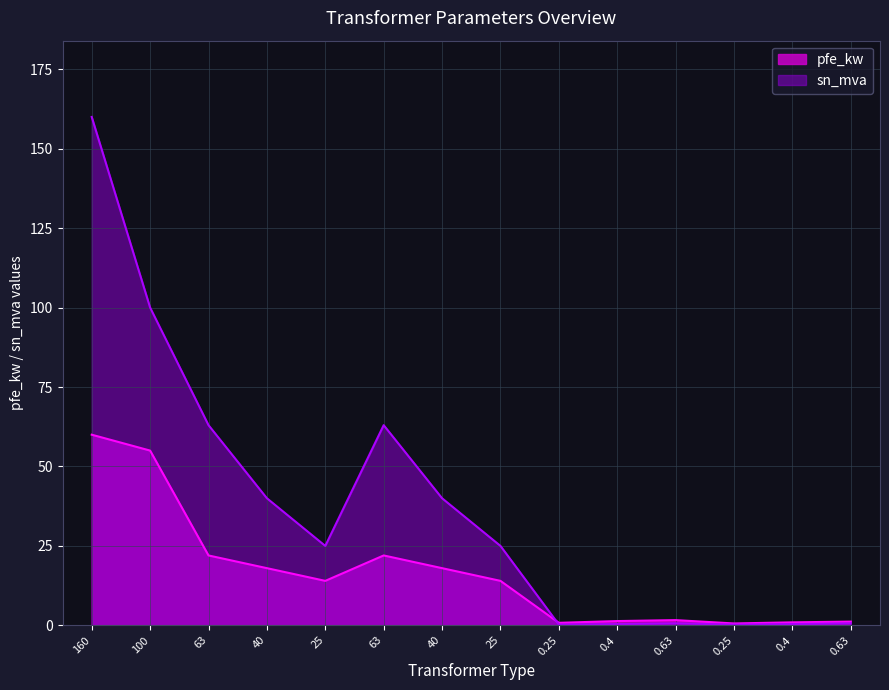

Reading left to right, transcribe all the data shown in this chart.

pfe_kw: 60.0	55.0	22.0	18.0	14.0	22.0	18.0	14.0	0.8	1.4	1.6	0.6	0.9	1.2
sn_mva: 160.0	100.0	63.0	40.0	25.0	63.0	40.0	25.0	0.2	0.4	0.6	0.2	0.4	0.6